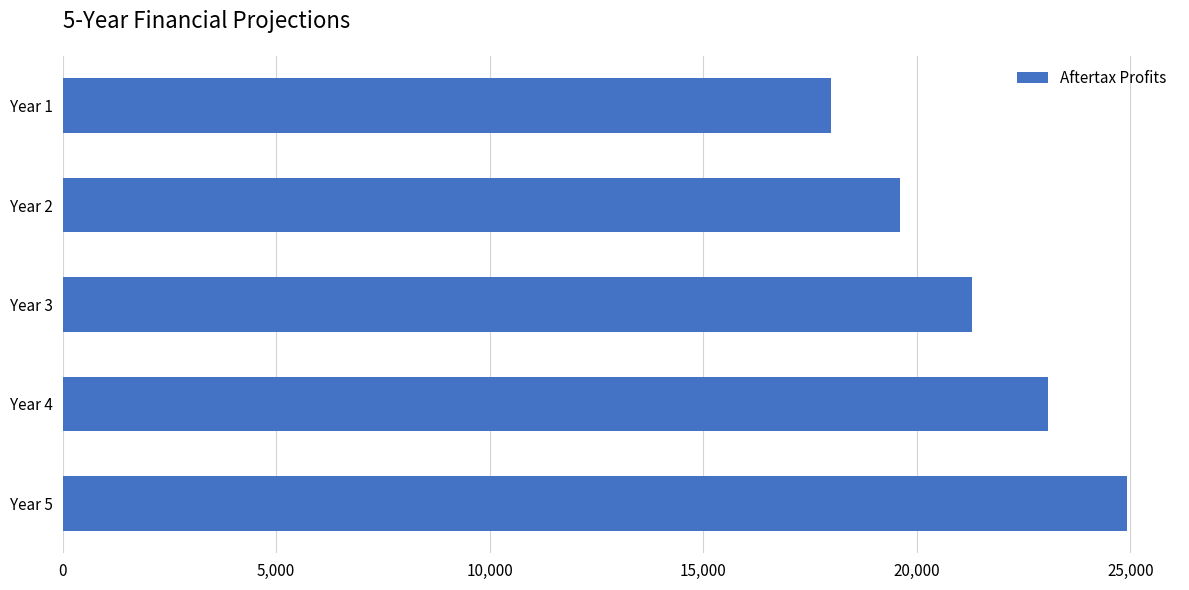

List the labels in order of value, largest first.

Year 5, Year 4, Year 3, Year 2, Year 1